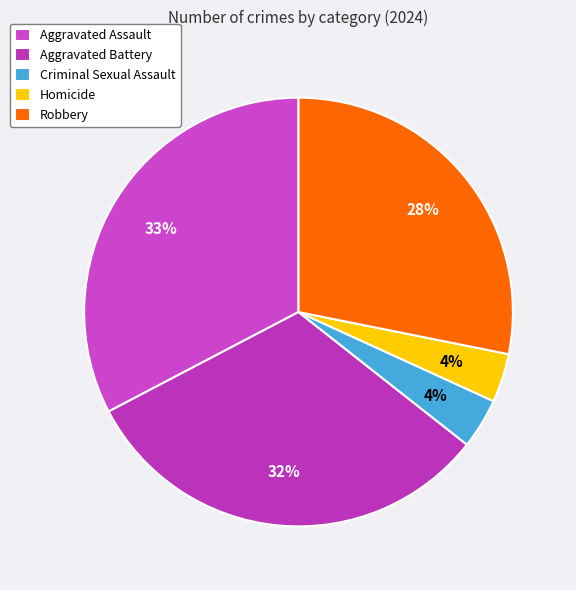

To the nearest percent, what is the difference between the largest and smallest slice percentages?

29%